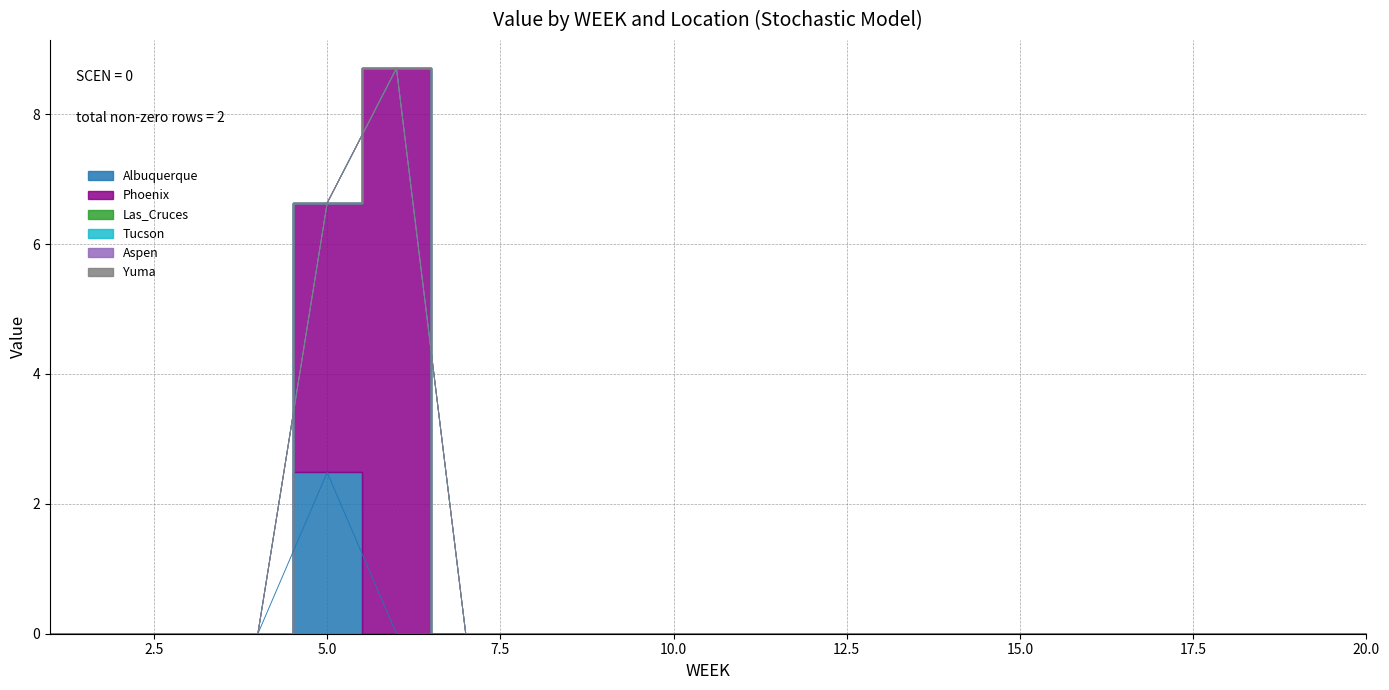

How many lines are shown in the chart?

6